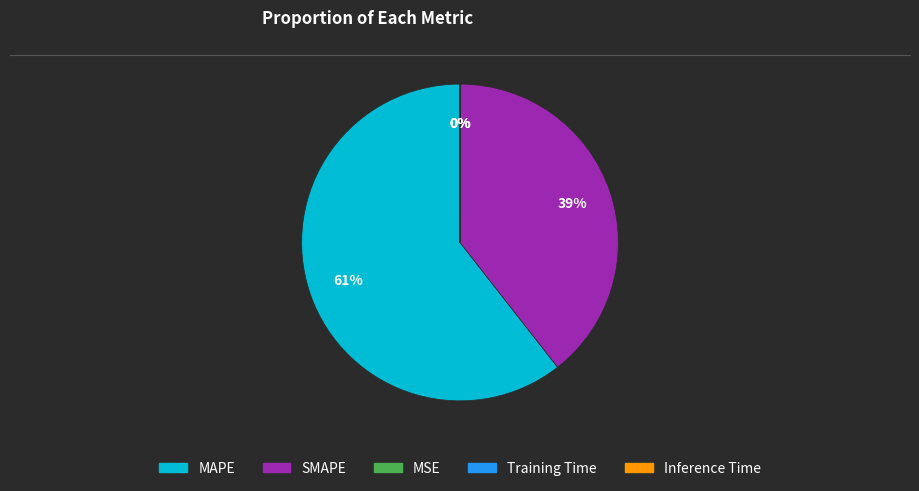

What is the largest slice in the pie chart?

MAPE